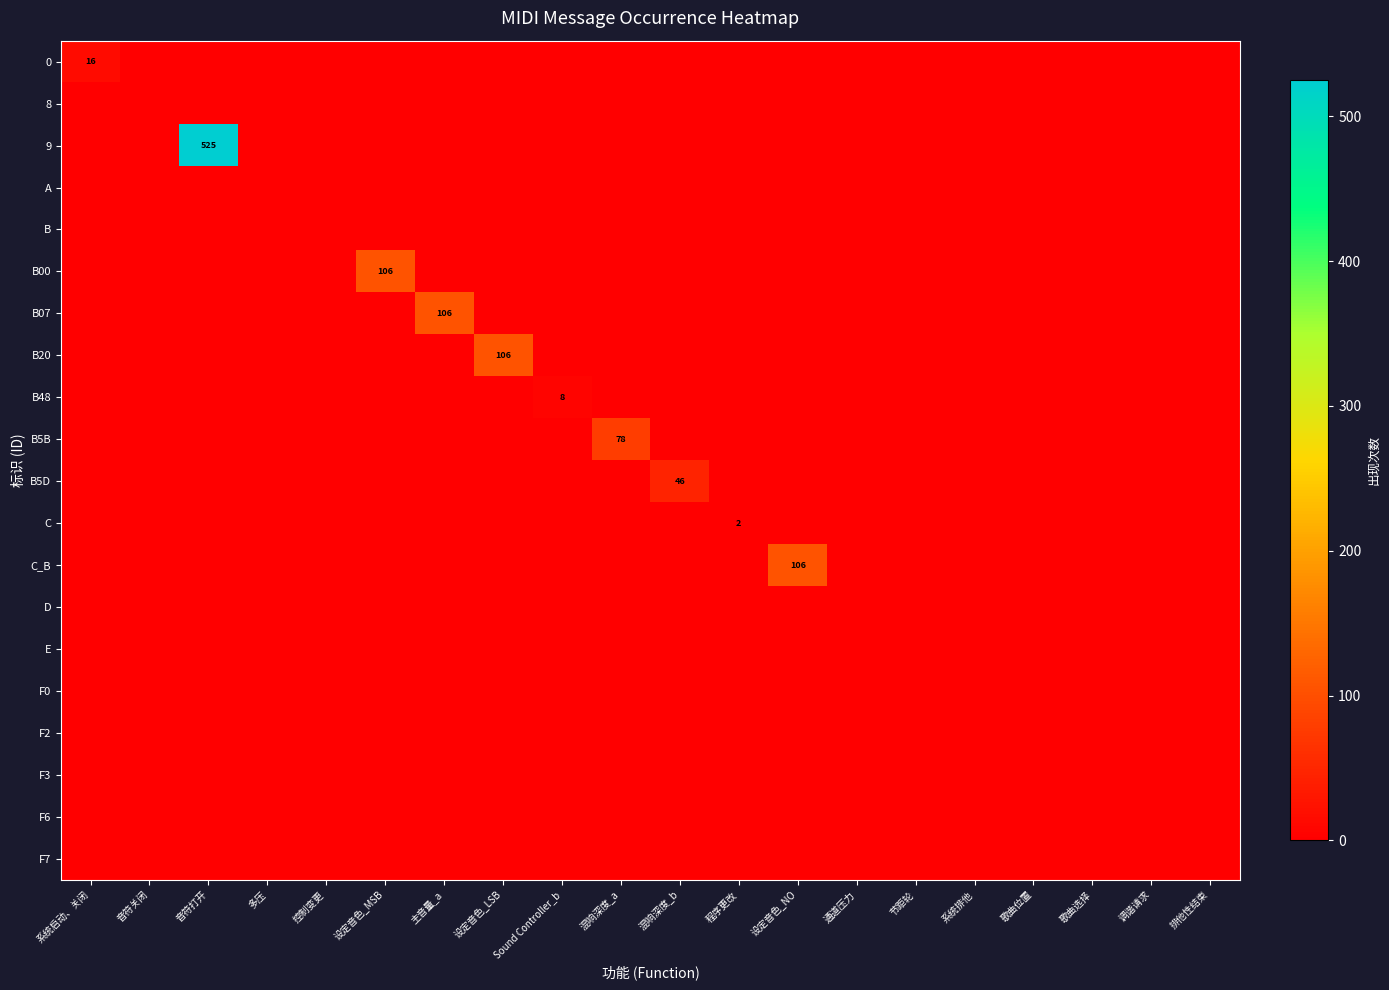

How many positive values does the B20 series have?

1